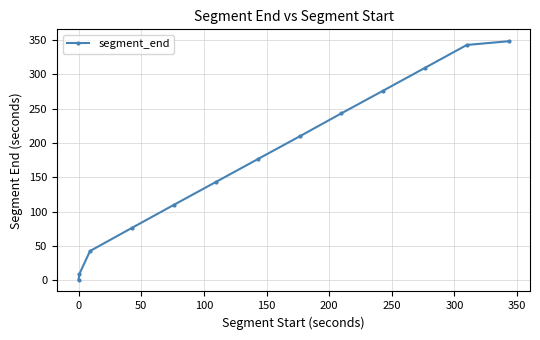

What is the difference between the second highest and second lowest values?

333.9